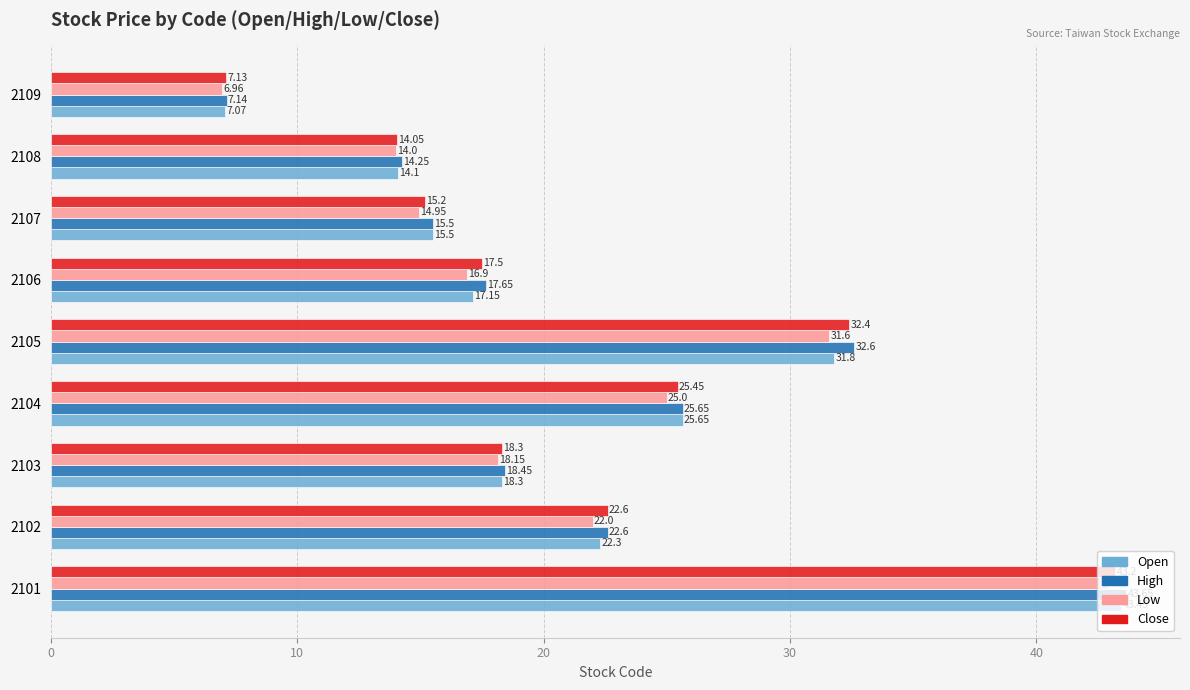

What are all the series names shown in the legend?

Open, High, Low, Close